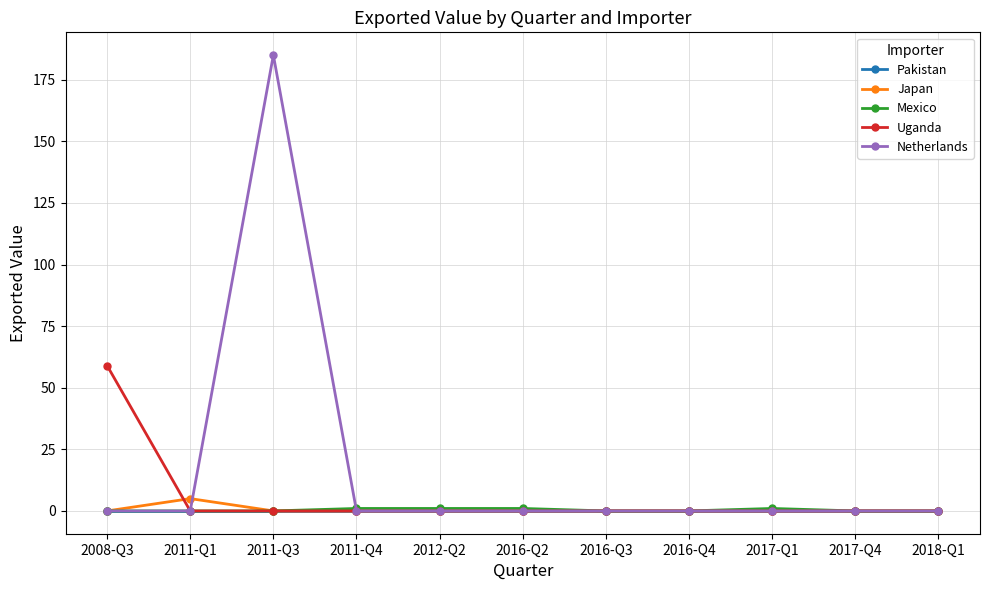

What are all the series names shown in the legend?

Pakistan, Japan, Mexico, Uganda, Netherlands